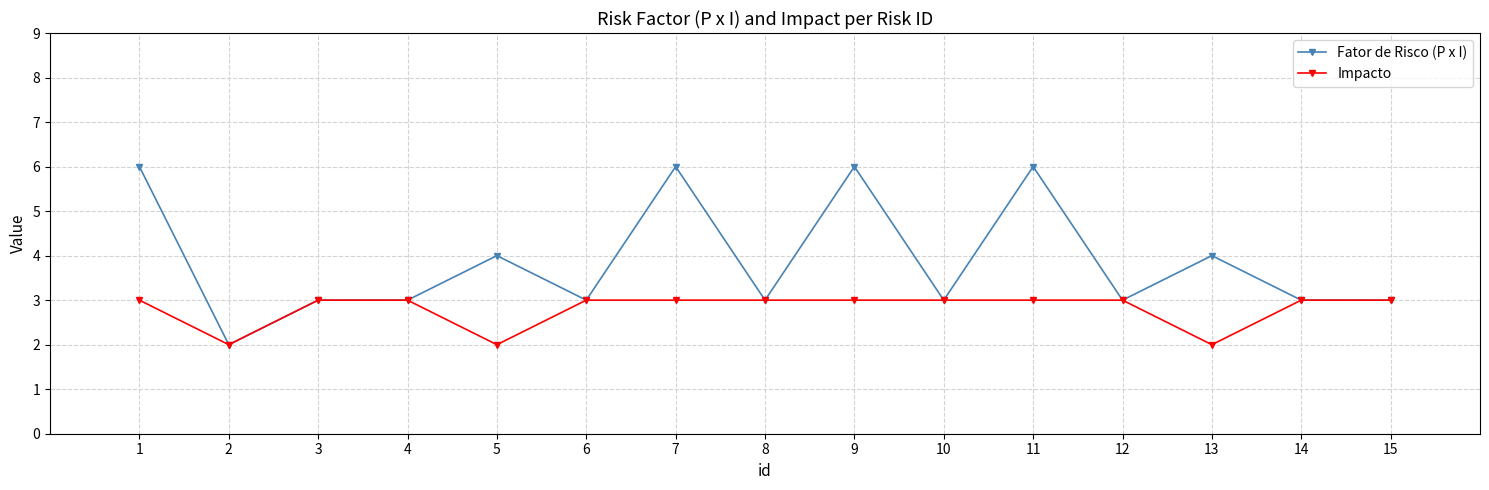

Where is the first local minimum for Fator de Risco (P x I)?

2